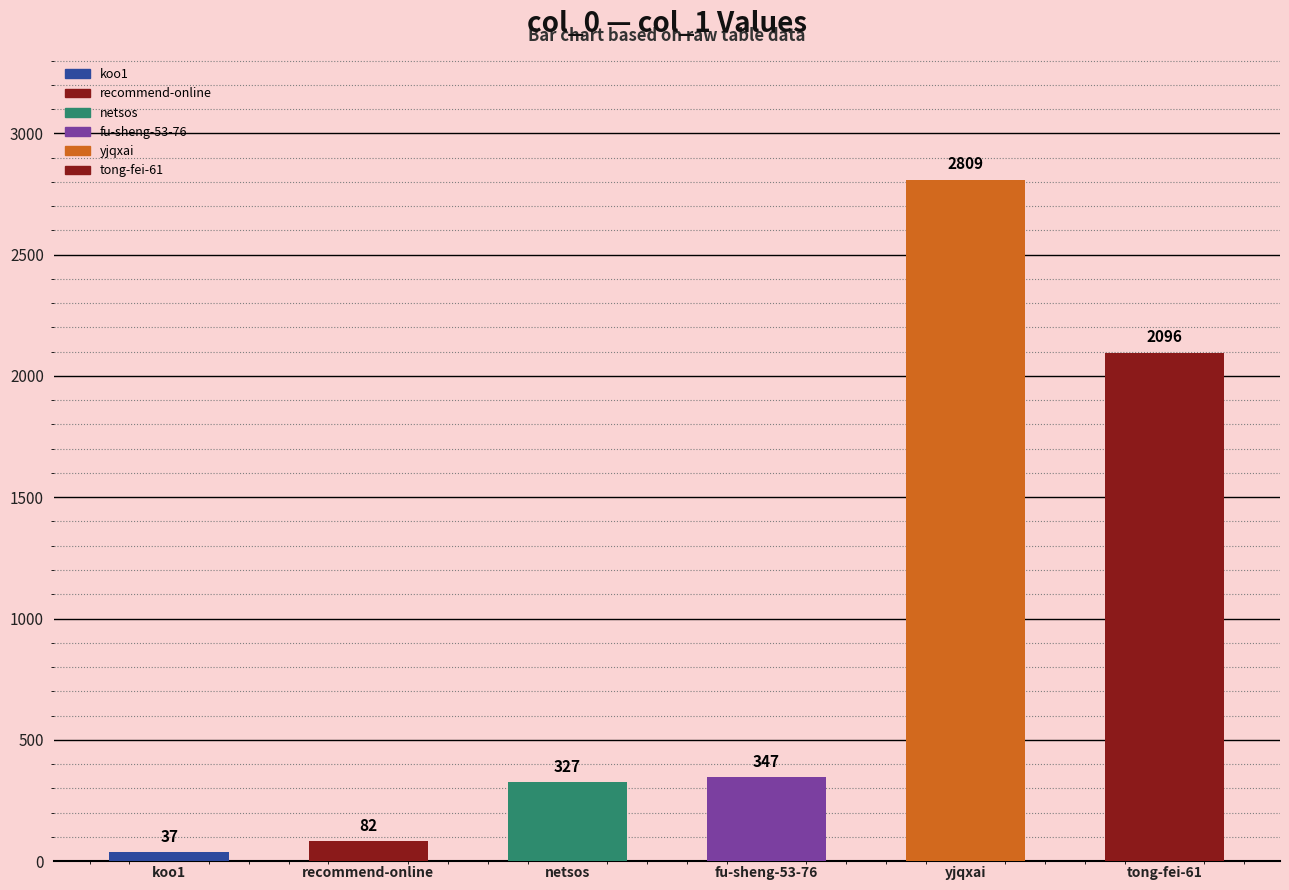

At which label does the data first exceed 347?

yjqxai